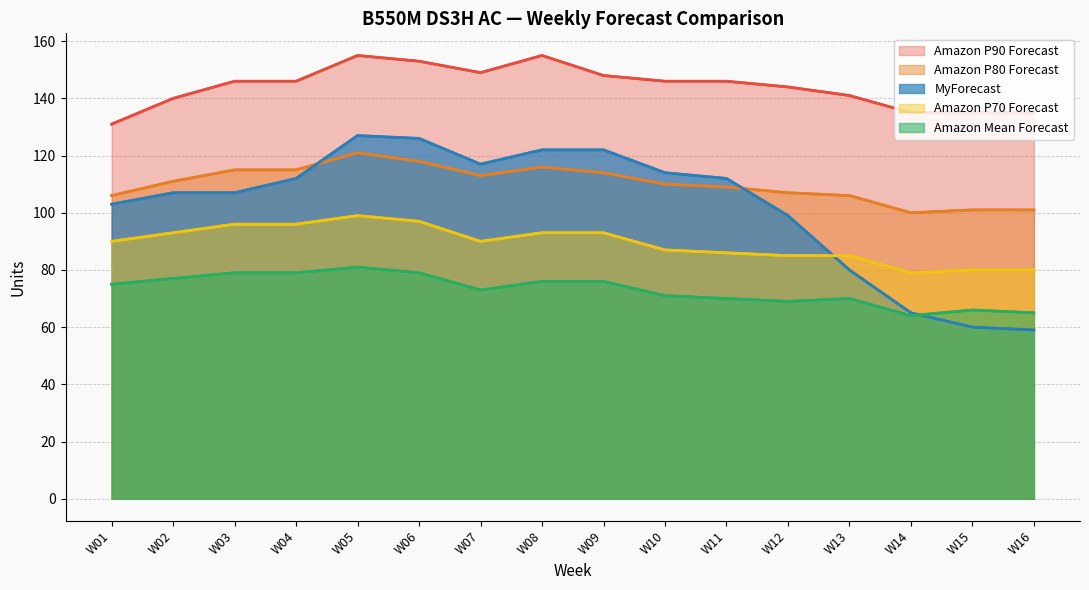

At how many categories does at least one series exceed 70?

16